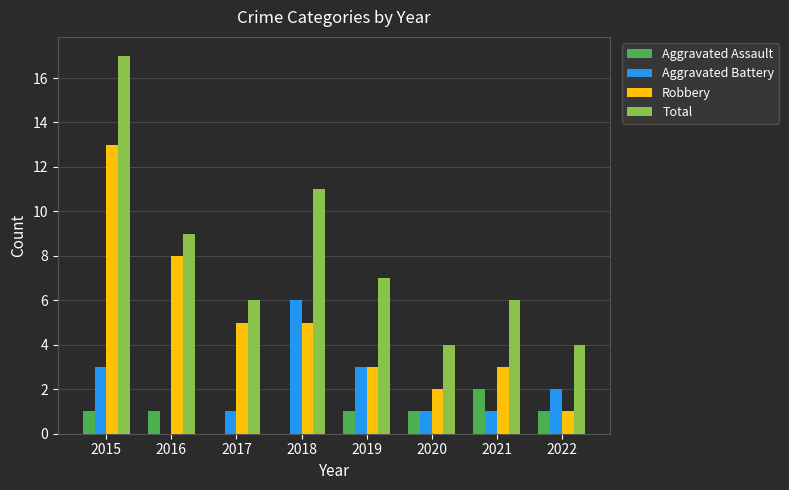

Between 2015 and 2018, which series saw the biggest shift?

Robbery